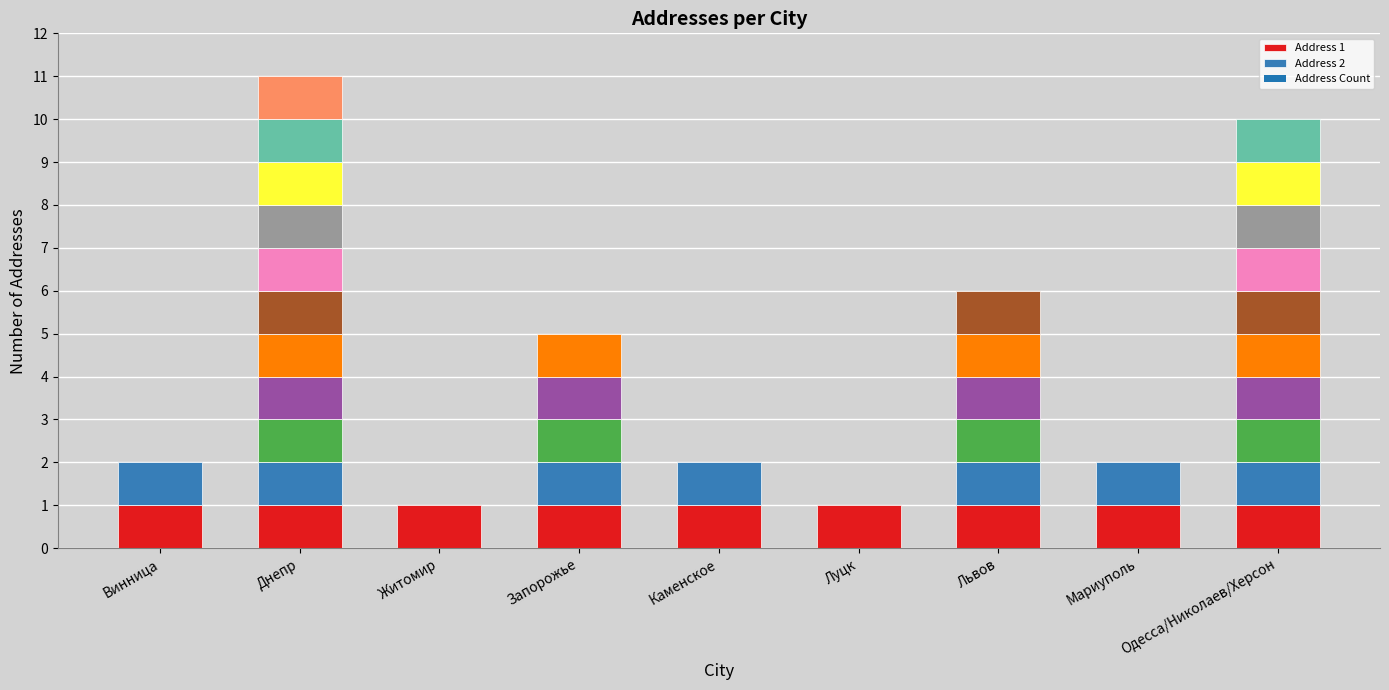

Between Запорожье and Житомир, which is larger?

Запорожье